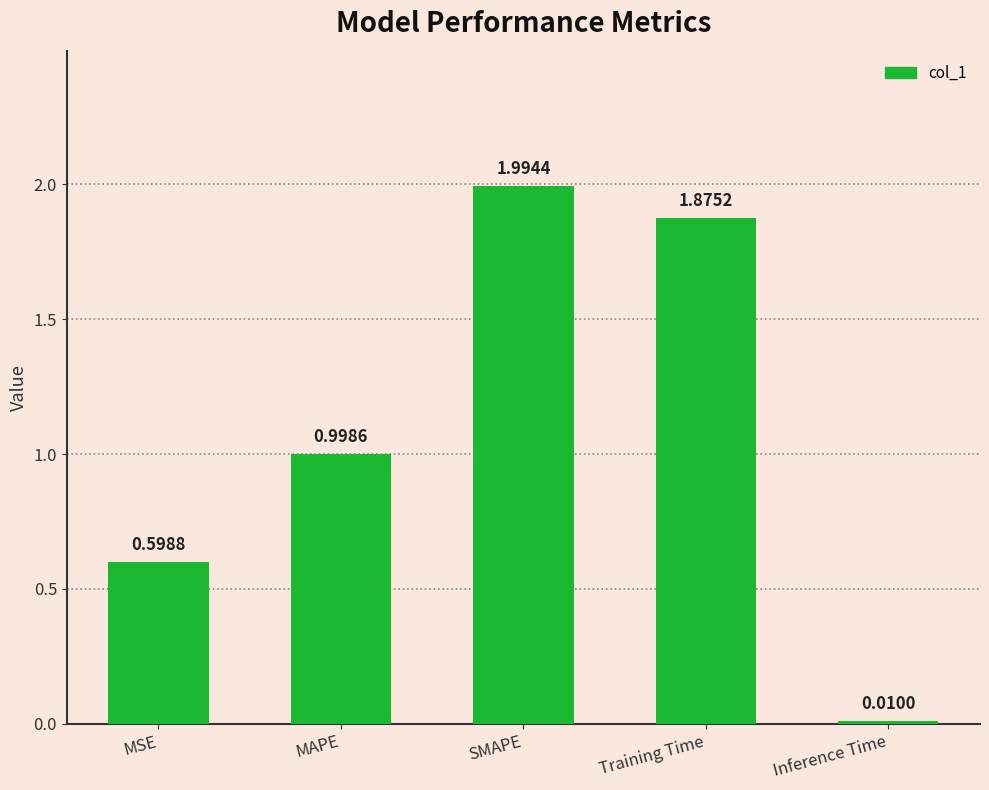

Is it true that the value at MSE is 0.4?

False